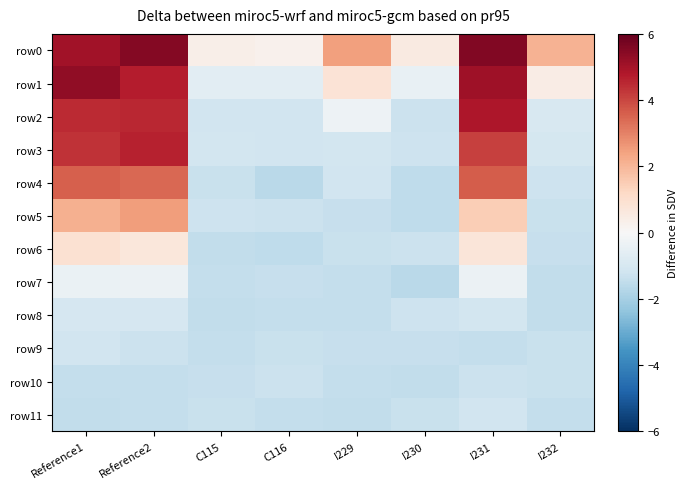

Reading left to right, list all the values displayed in this chart.

row0: Reference1=5.1	Reference2=5.5	C115=0.3	C116=0.3	I229=2.5	I230=0.6	I231=5.5	I232=2.1
row1: Reference1=5.3	Reference2=4.7	C115=-0.6	C116=-0.6	I229=0.8	I230=-0.5	I231=5.1	I232=0.4
row2: Reference1=4.5	Reference2=4.5	C115=-1.2	C116=-1.2	I229=-0.3	I230=-1.3	I231=4.8	I232=-0.9
row3: Reference1=4.3	Reference2=4.6	C115=-1.1	C116=-1.1	I229=-1.1	I230=-1.3	I231=4.1	I232=-1.1
row4: Reference1=3.6	Reference2=3.4	C115=-1.3	C116=-1.6	I229=-1.1	I230=-1.5	I231=3.6	I232=-1.3
row5: Reference1=2.1	Reference2=2.5	C115=-1.3	C116=-1.3	I229=-1.4	I230=-1.5	I231=1.5	I232=-1.4
row6: Reference1=0.9	Reference2=0.7	C115=-1.5	C116=-1.5	I229=-1.3	I230=-1.3	I231=0.7	I232=-1.4
row7: Reference1=-0.4	Reference2=-0.3	C115=-1.4	C116=-1.4	I229=-1.4	I230=-1.6	I231=-0.4	I232=-1.5
row8: Reference1=-1.0	Reference2=-1.0	C115=-1.5	C116=-1.4	I229=-1.4	I230=-1.2	I231=-1.1	I232=-1.5
row9: Reference1=-1.1	Reference2=-1.3	C115=-1.4	C116=-1.3	I229=-1.4	I230=-1.4	I231=-1.4	I232=-1.3
row10: Reference1=-1.4	Reference2=-1.4	C115=-1.4	C116=-1.3	I229=-1.4	I230=-1.5	I231=-1.3	I232=-1.3
row11: Reference1=-1.5	Reference2=-1.4	C115=-1.3	C116=-1.4	I229=-1.5	I230=-1.3	I231=-1.2	I232=-1.4